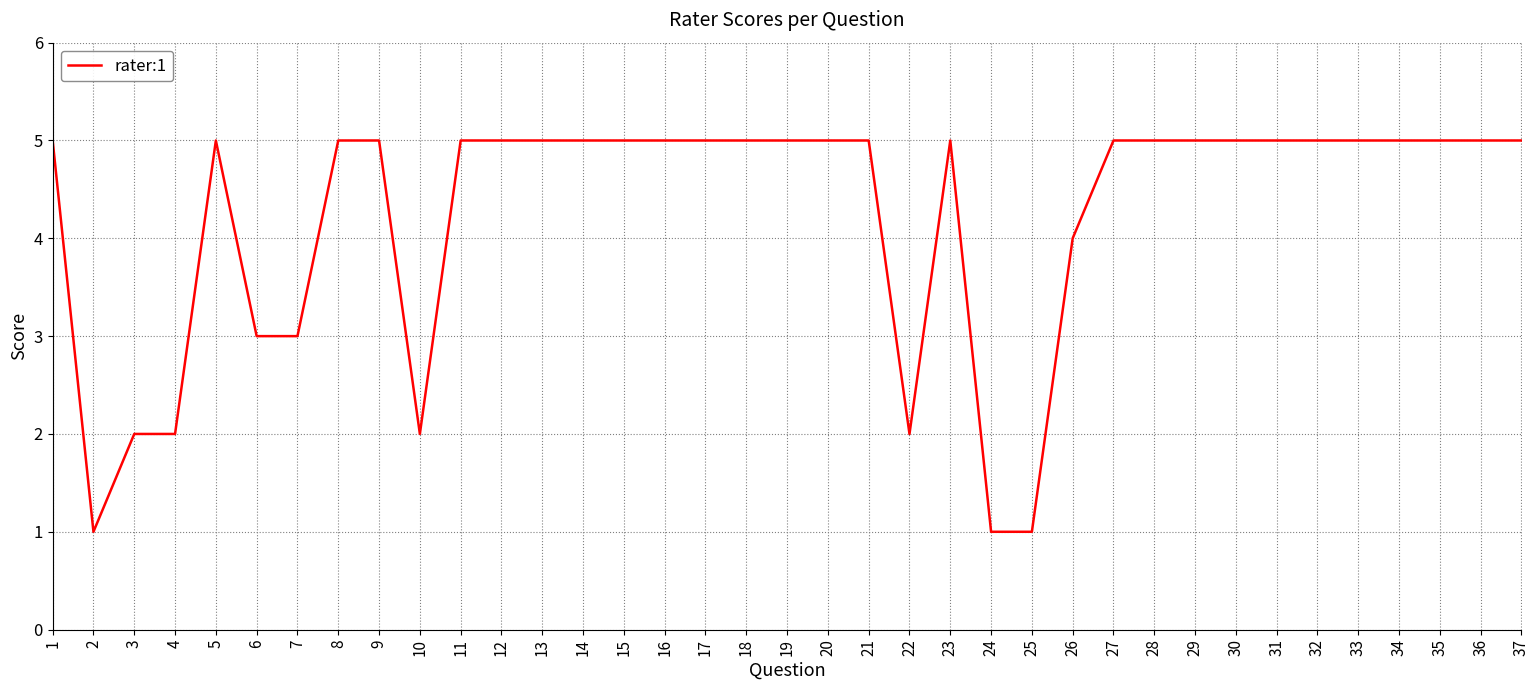

Count the number of categories in the chart.

37